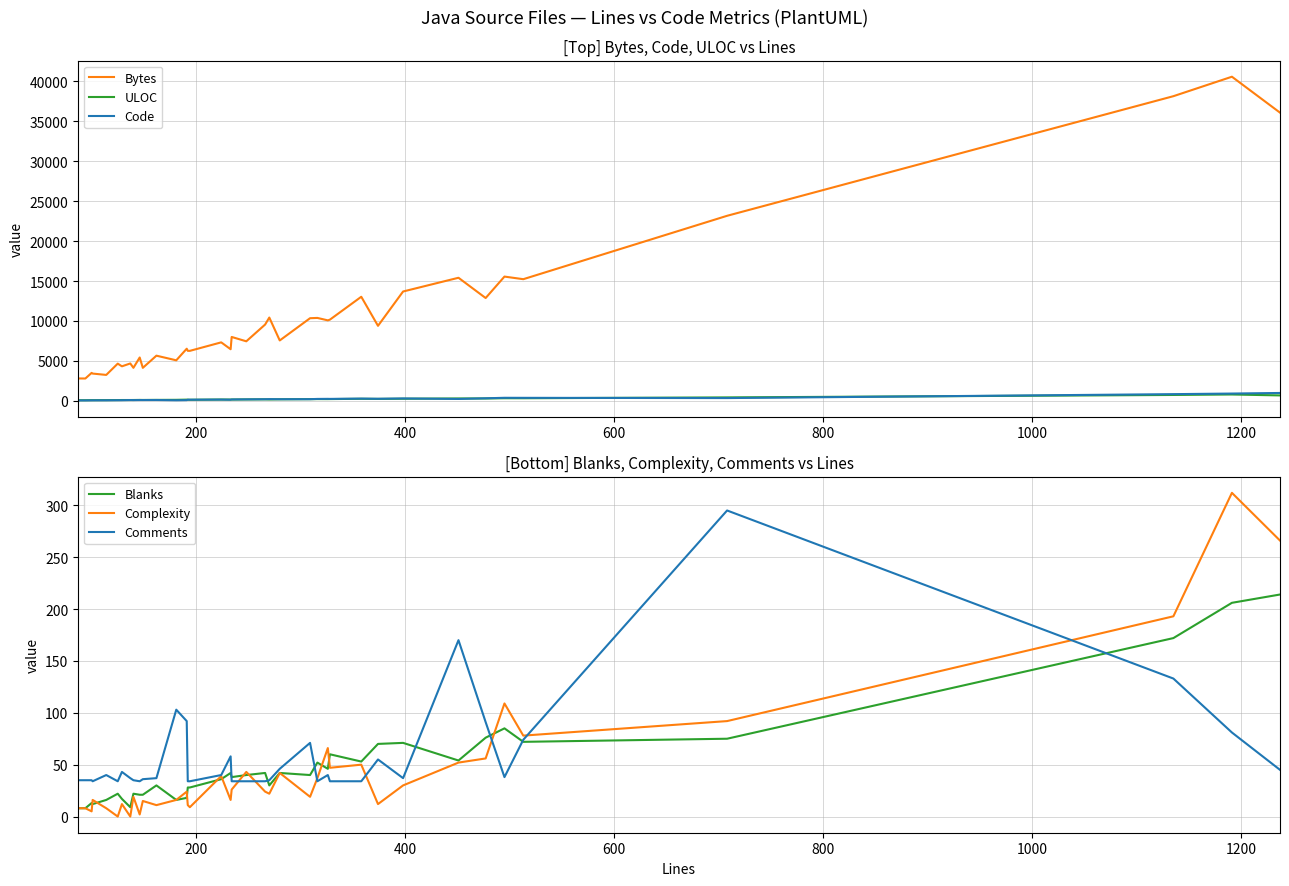

True or false: Bytes and ULOC intersect in this chart.

False